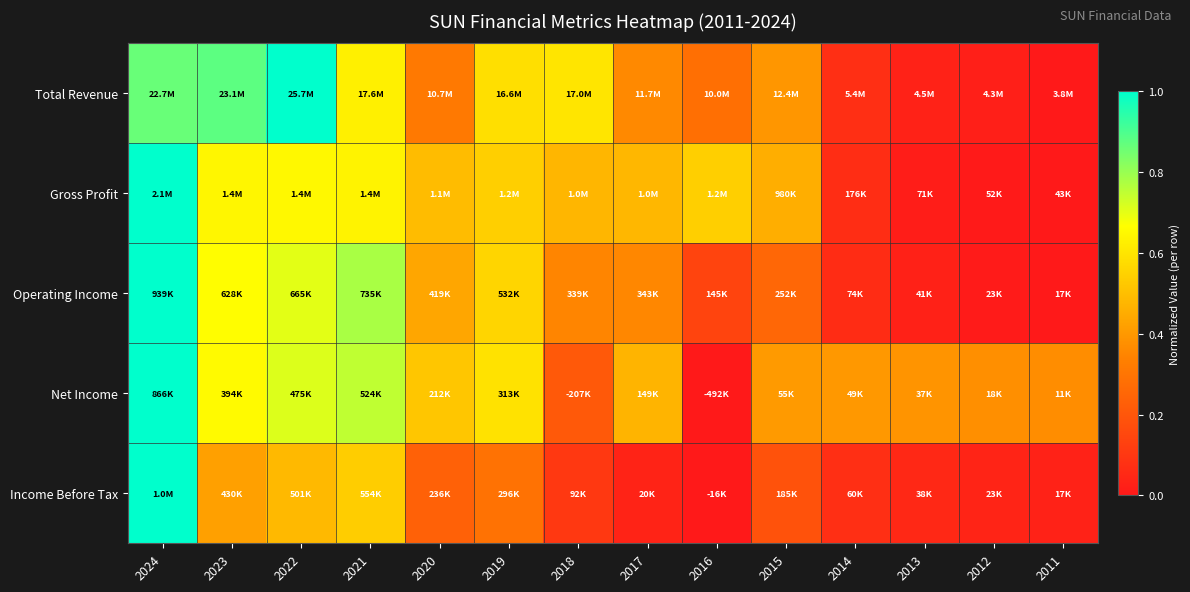

What is the spread (max minus min) of values at 2017?

0.4